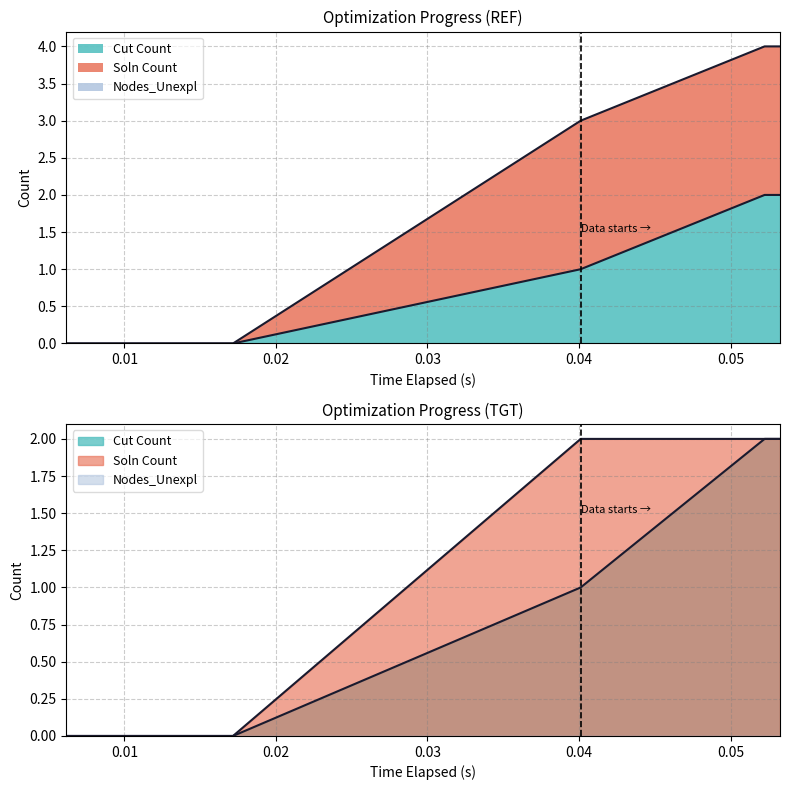

The Soln Count series shows 4 at 1. True or false?

False